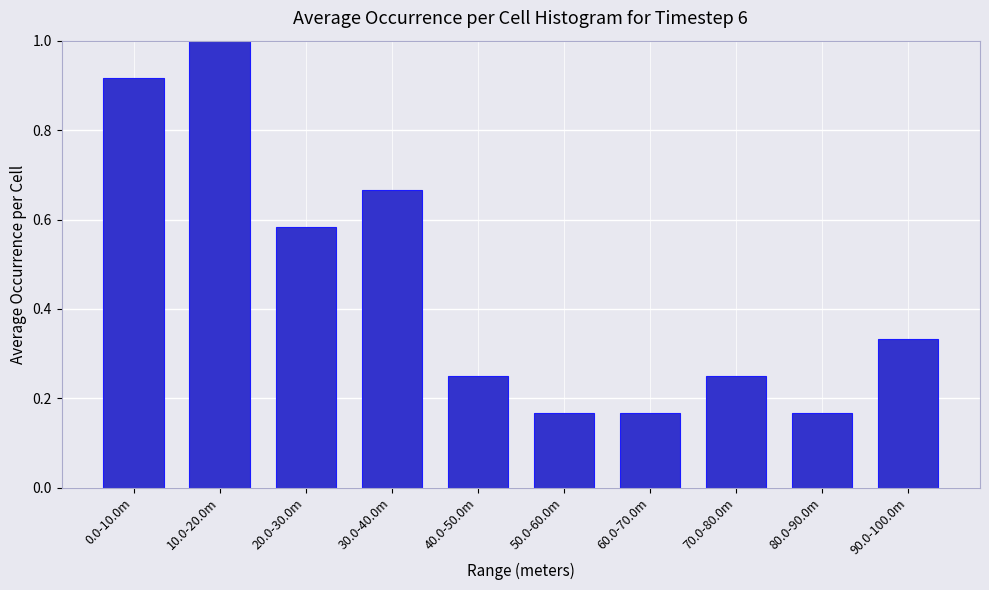

At which category does the chart reach its peak across all series?

10.0-20.0m